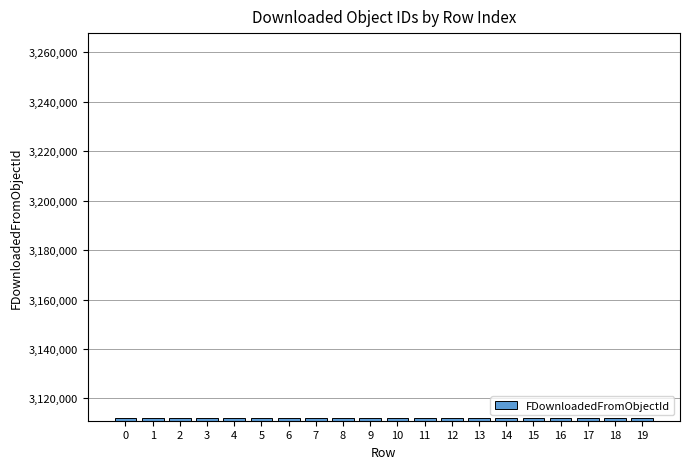

What is the sum of the values at 19 and 9?

6224054